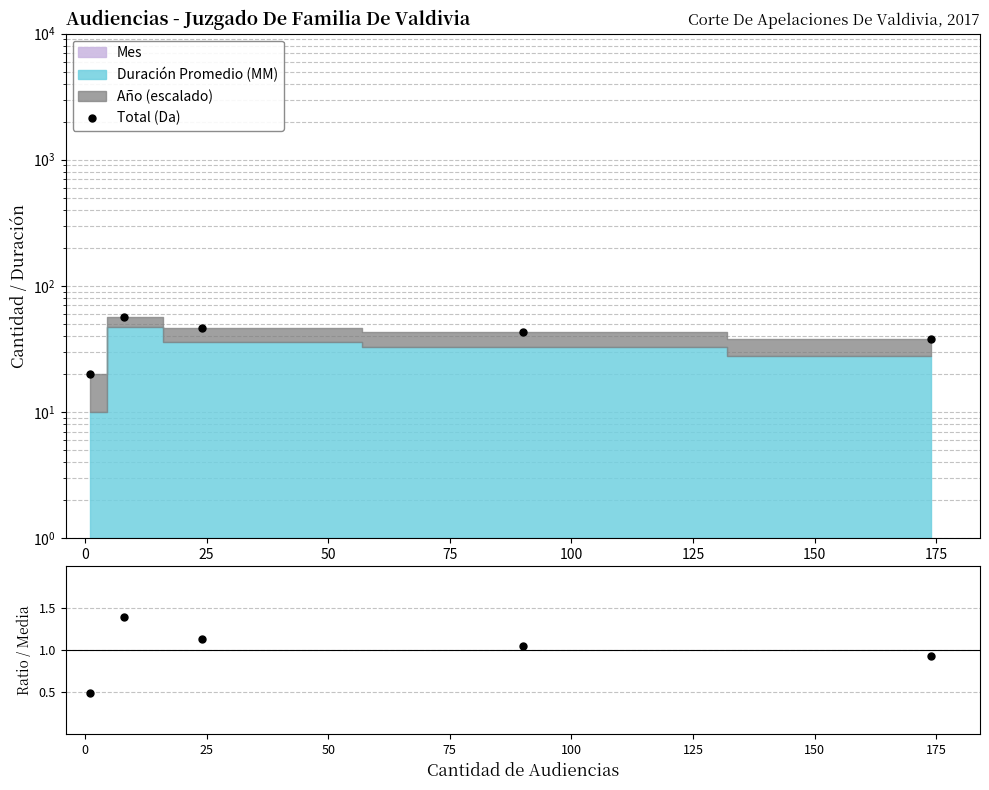

What is the value of the 4th point from the left?

43